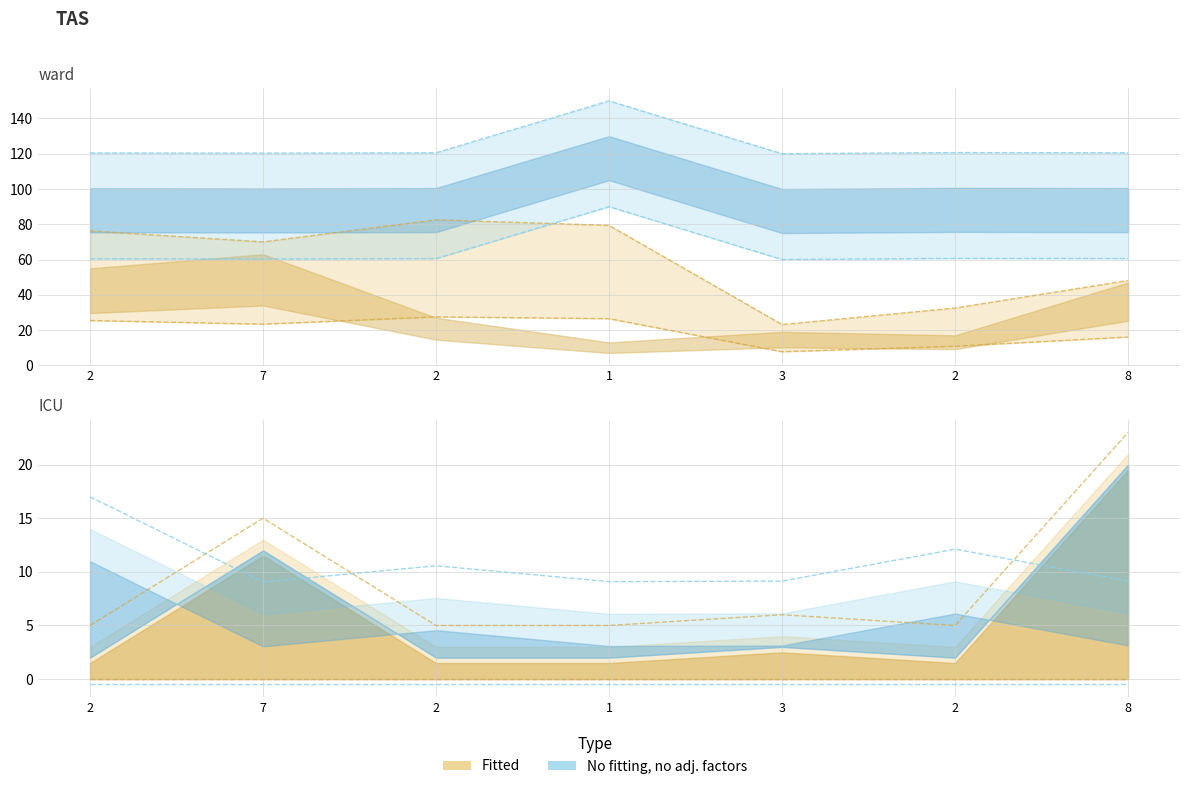

Where is the first local maximum for col_6?

1